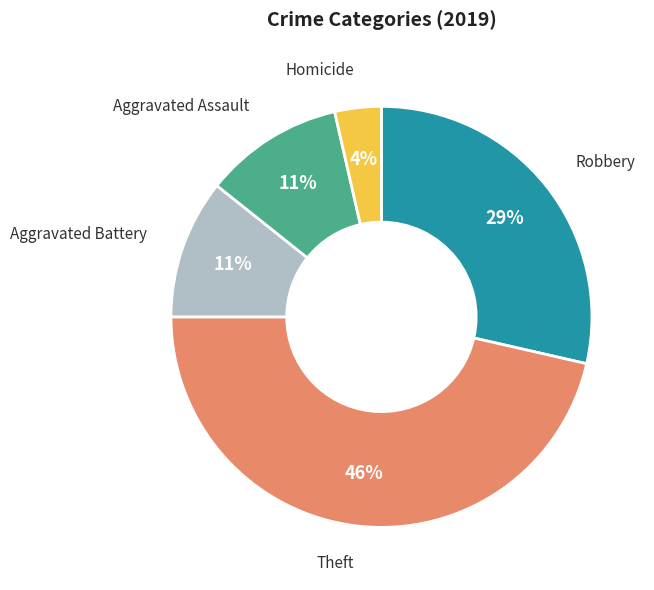

How many segments does this pie chart have?

5